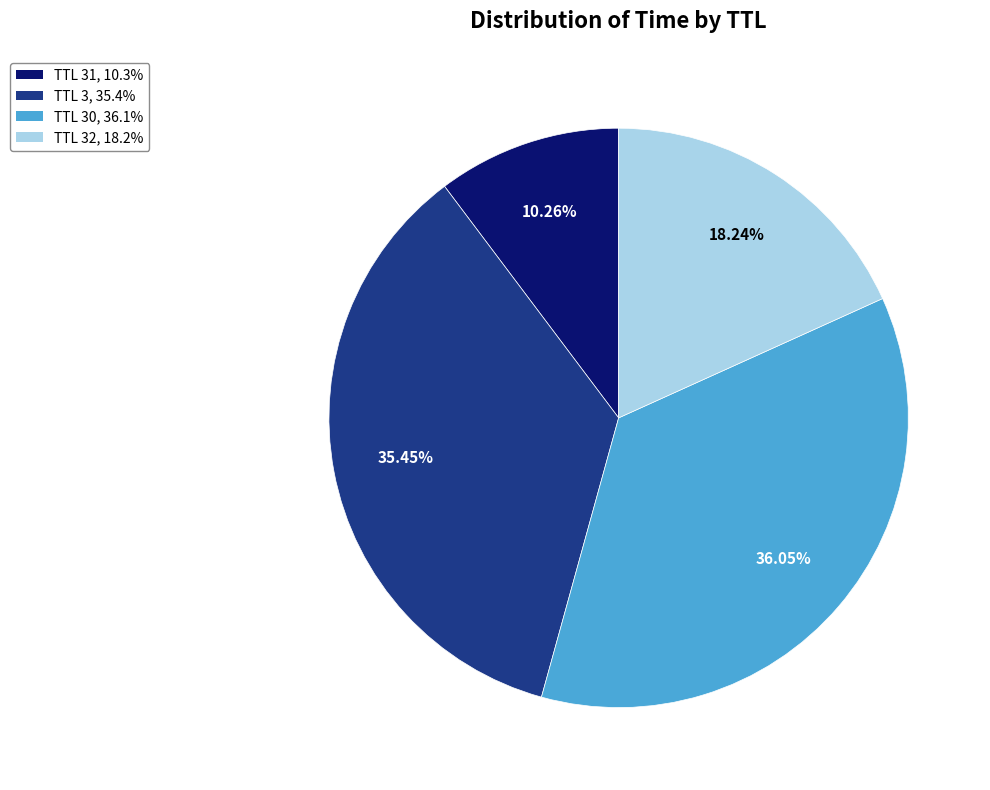

Is there a majority slice in this chart?

No